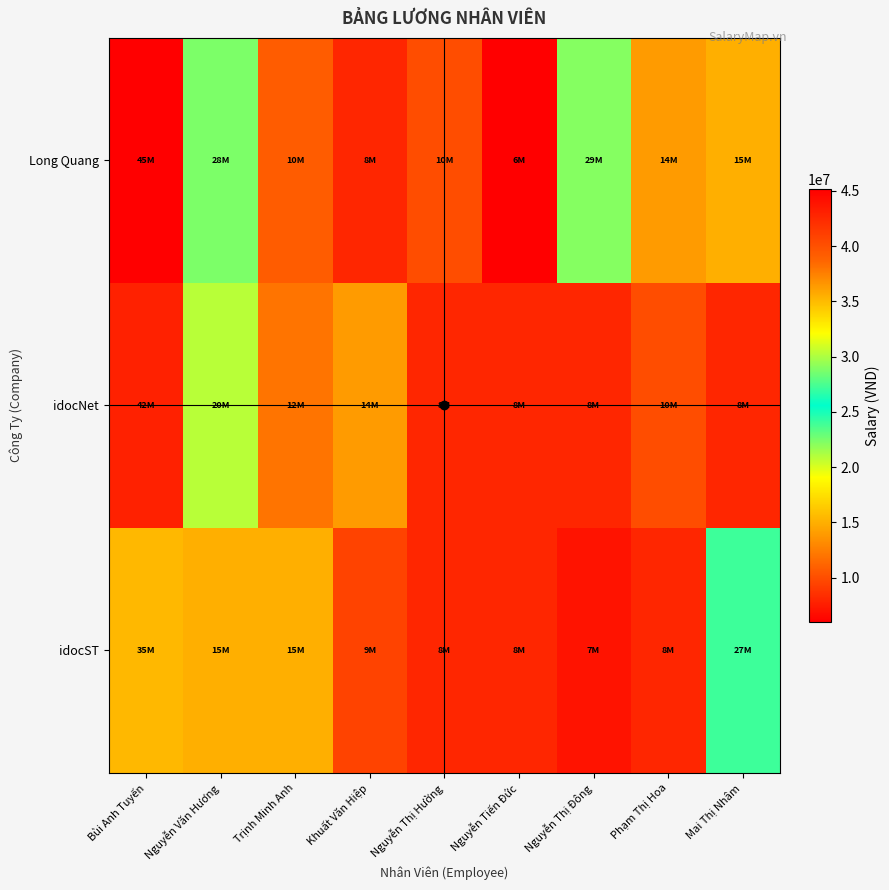

What is the spread (max minus min) of values at Nguyễn Tiến Đức?

2000000